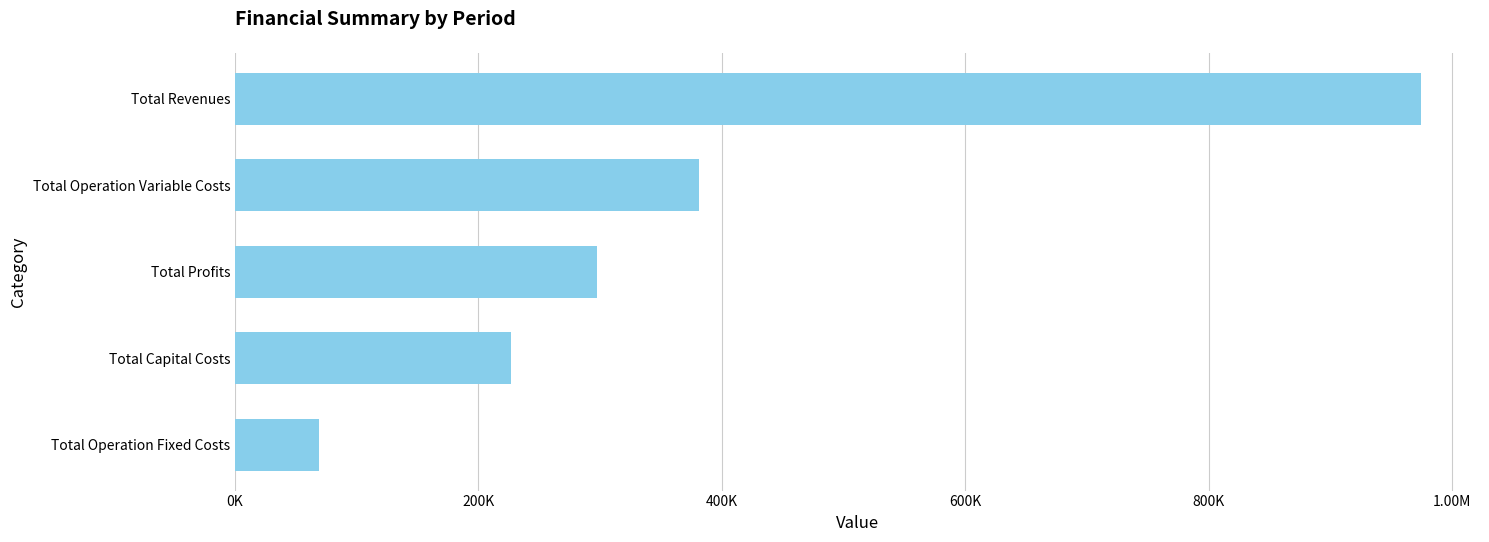

Does the chart contain any negative values?

No